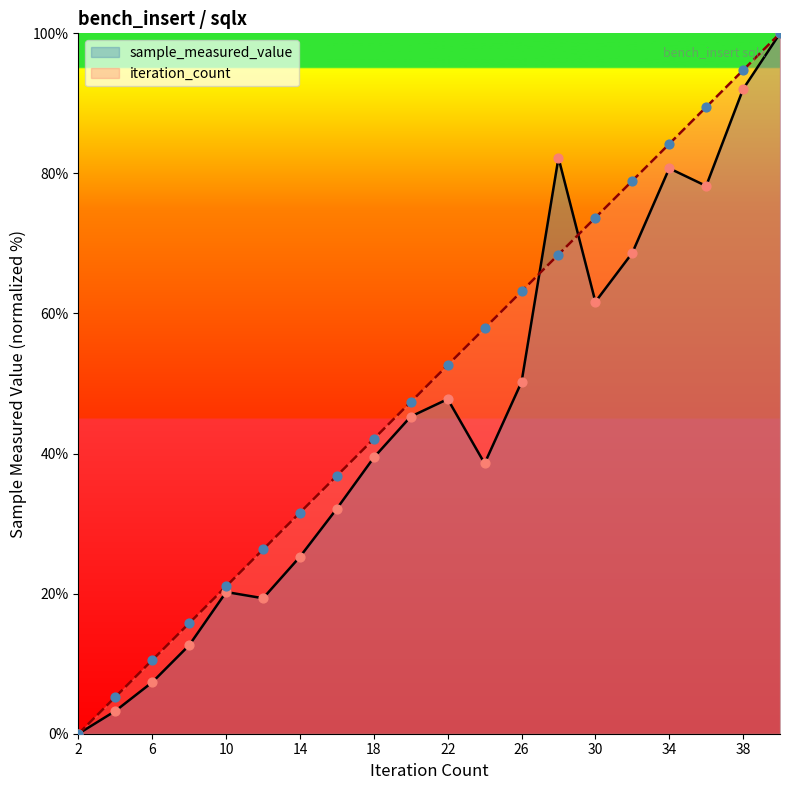

Which series contains the highest Y value?

sample_measured_value